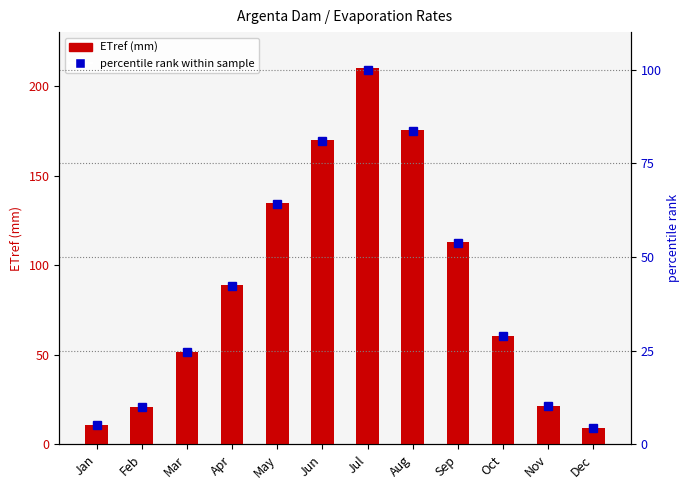

Count the number of data series in this chart.

2